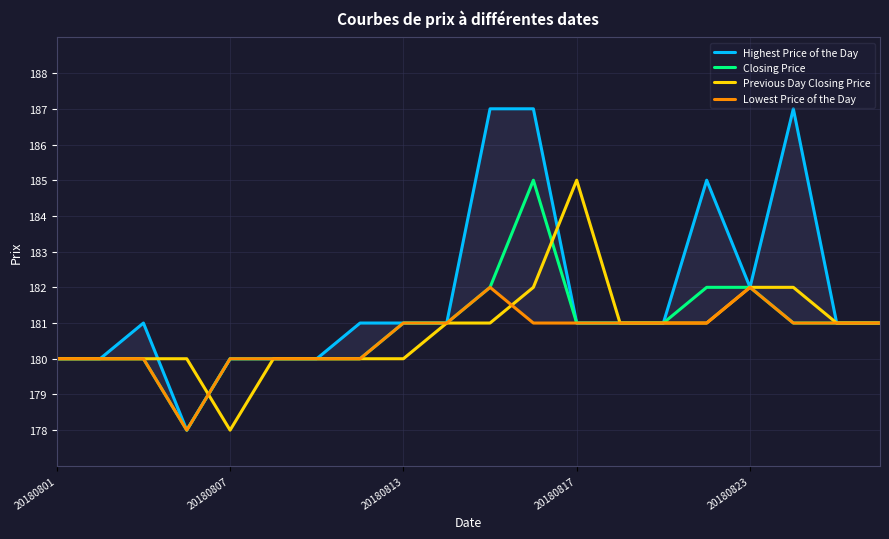

Which series has the widest spread of values?

Highest Price of the Day